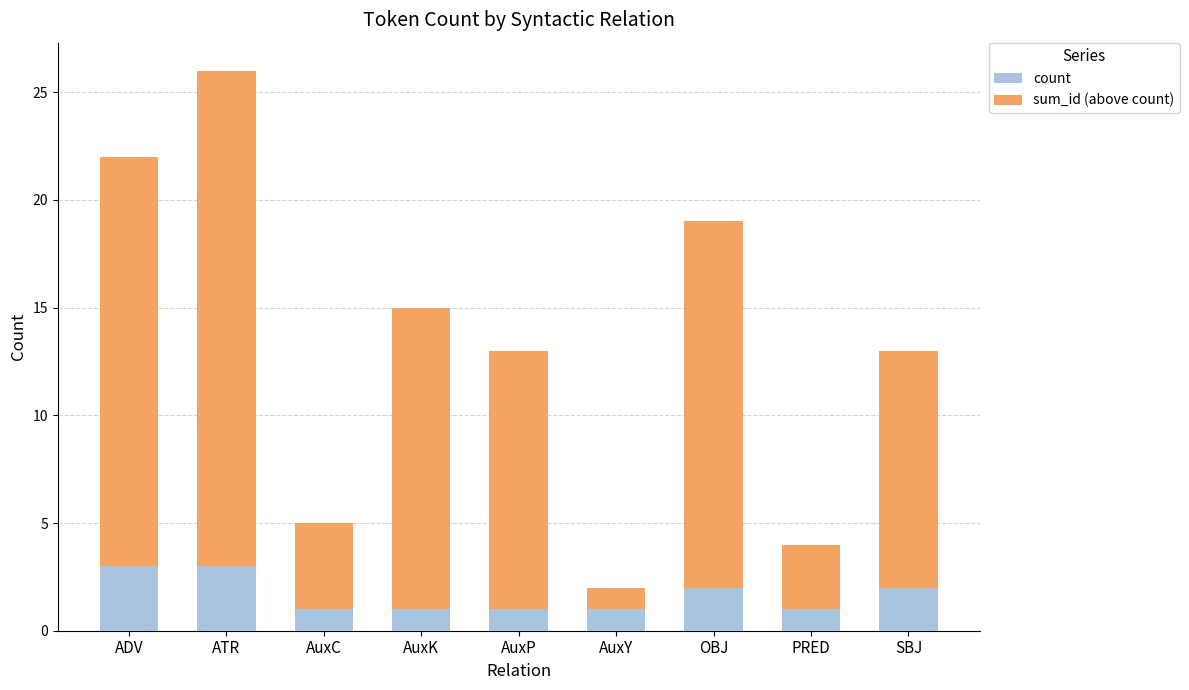

How many bars are there in total?

9